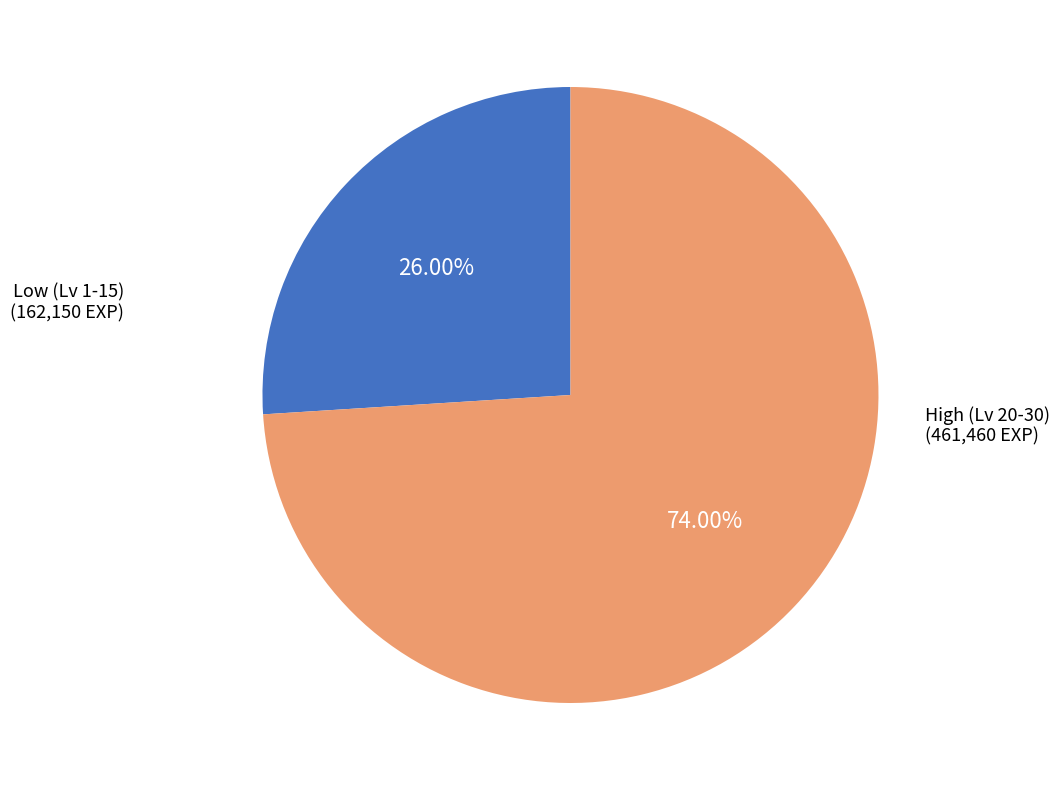

Does any single category account for the majority?

Yes